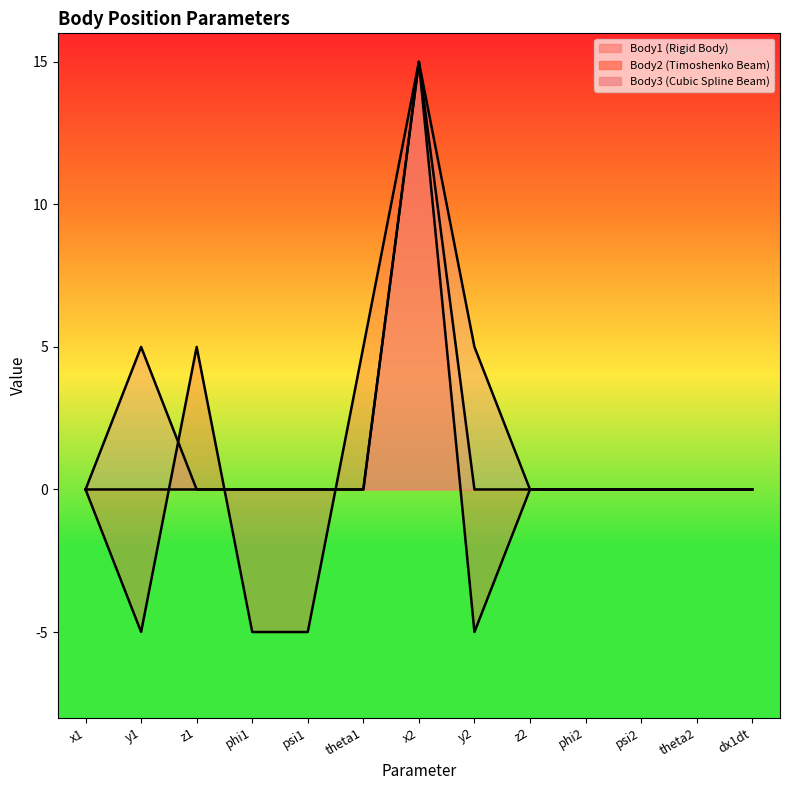

Which series ends up on top after the final intersection of Body2 and Body3?

Body2